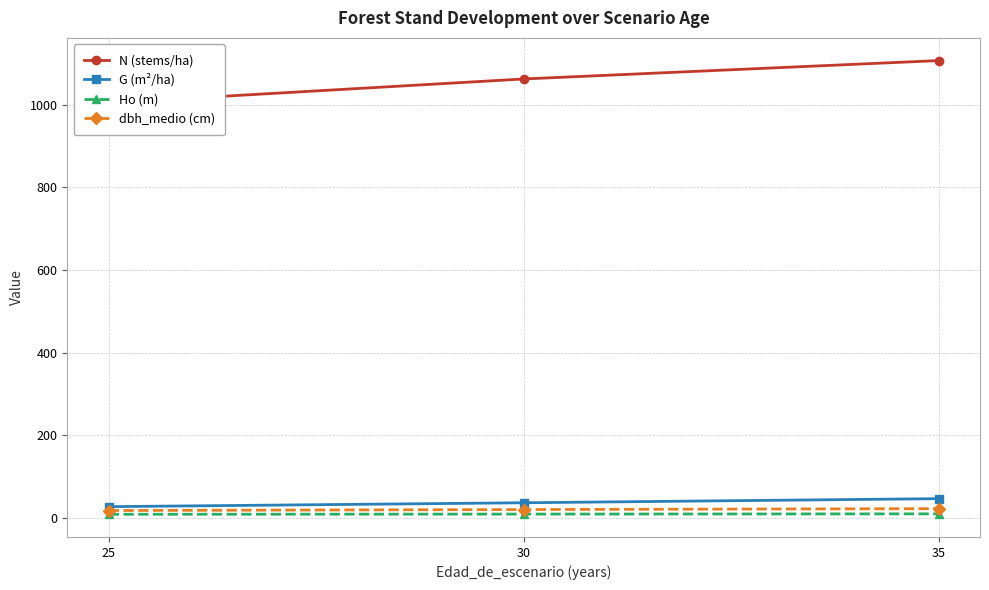

The dbh_medio (cm) series shows 36.1 at 30. True or false?

False